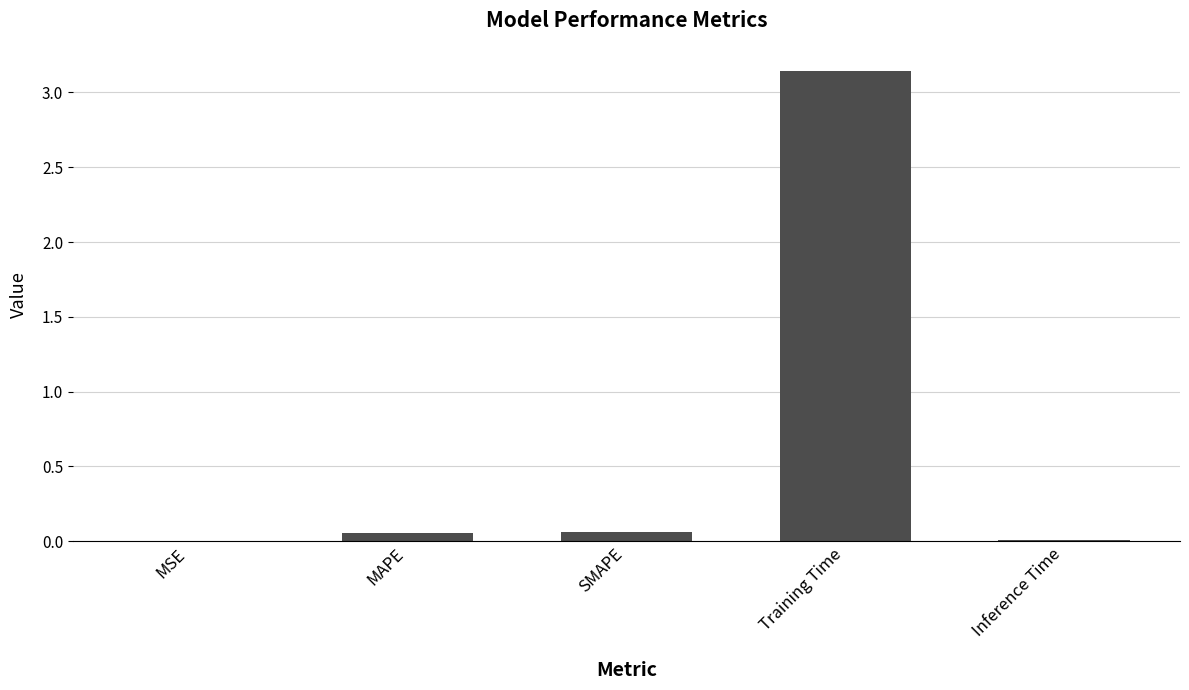

Which has a higher value, SMAPE or Training Time?

Training Time